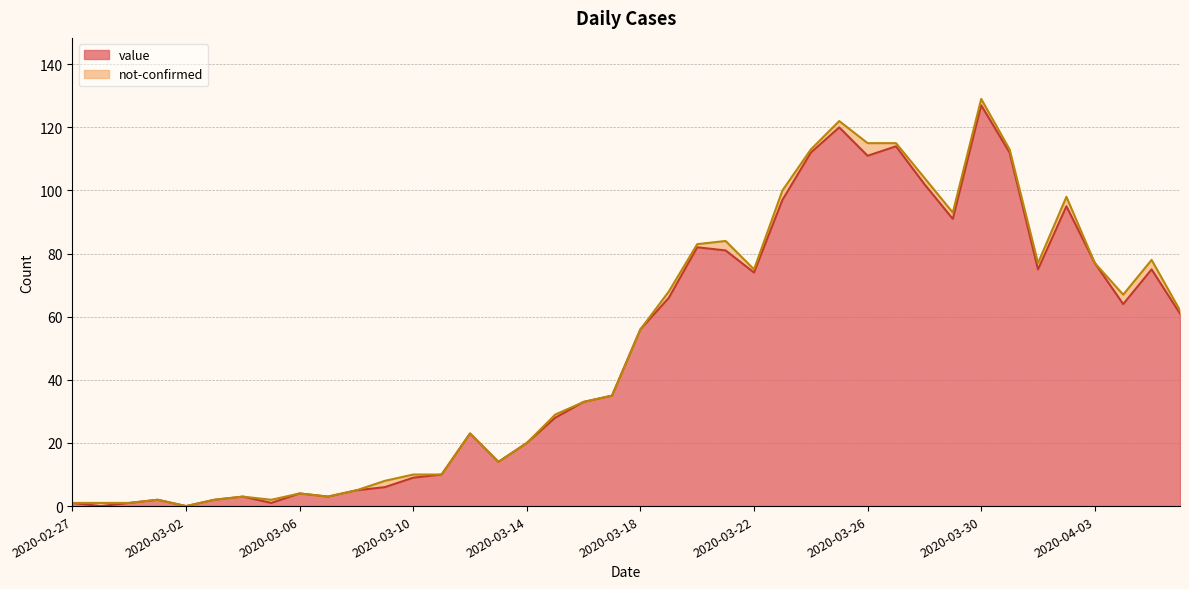

What is the value of the 9th point from the left?

4